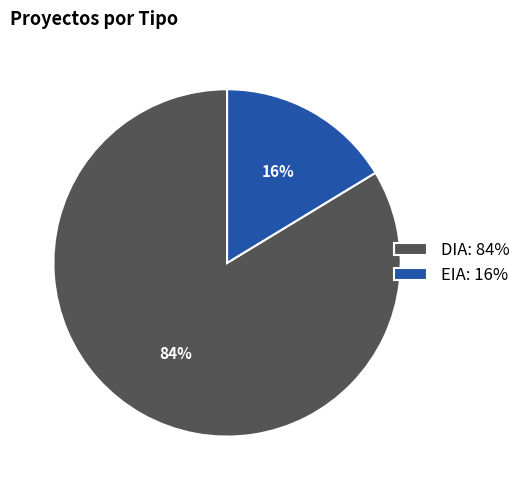

To the nearest percent, what portion does EIA represent?

16%